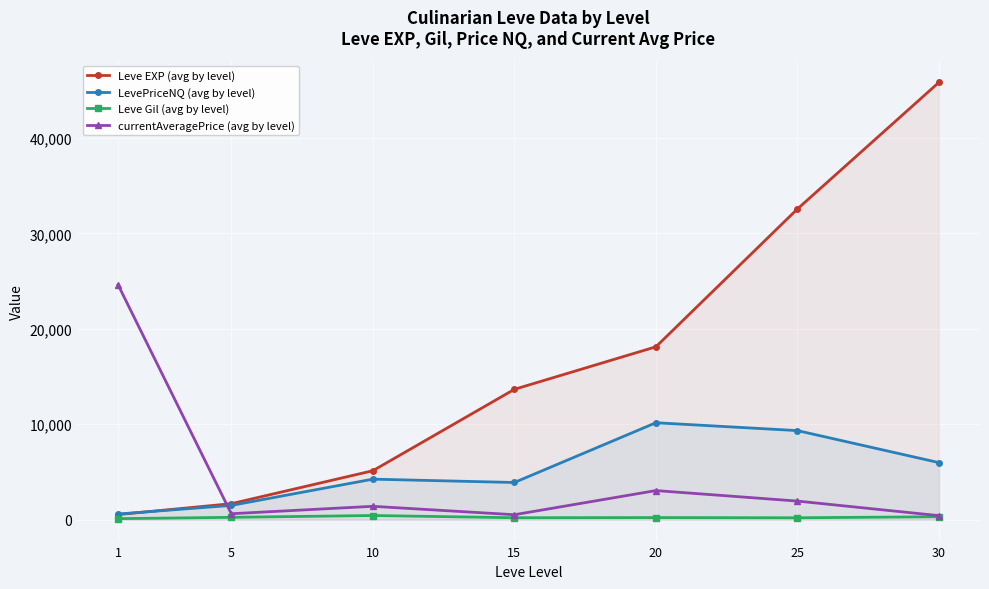

What is the maximum value for LevePriceNQ (avg by level)?

10161